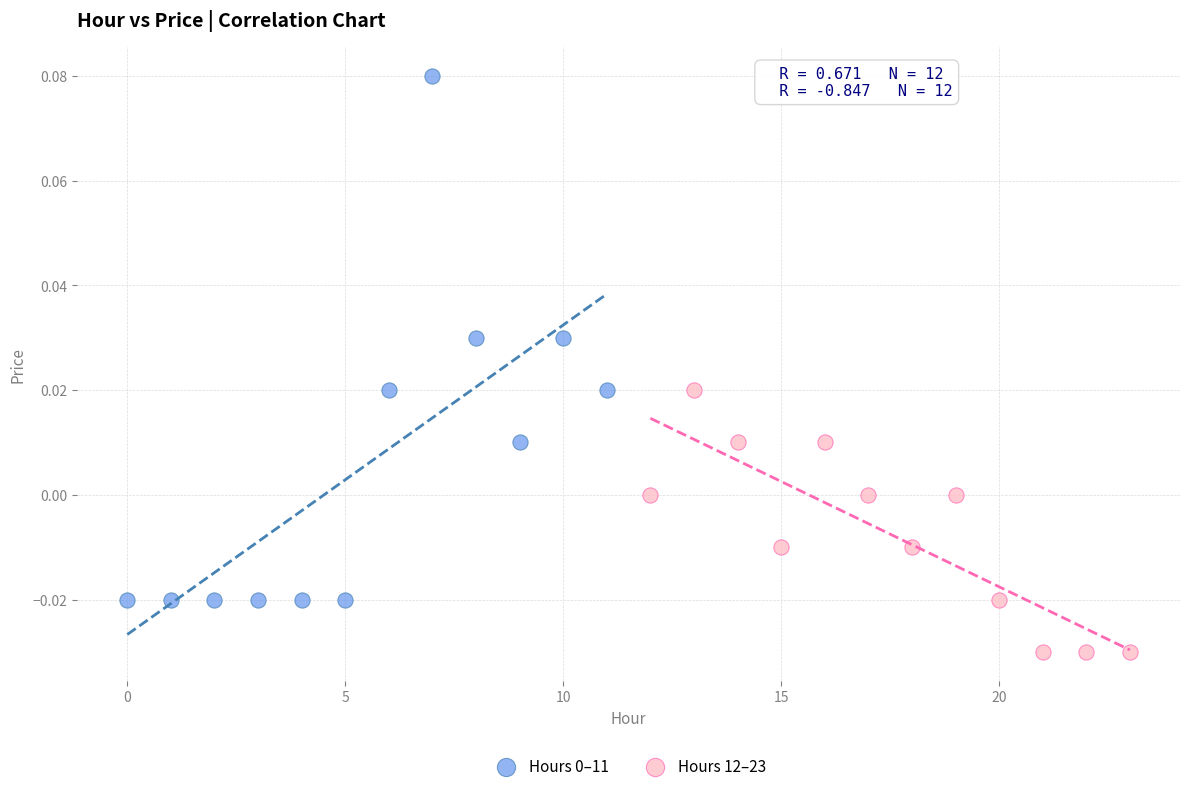

Which series reaches the minimum Y coordinate?

Hours 12–23